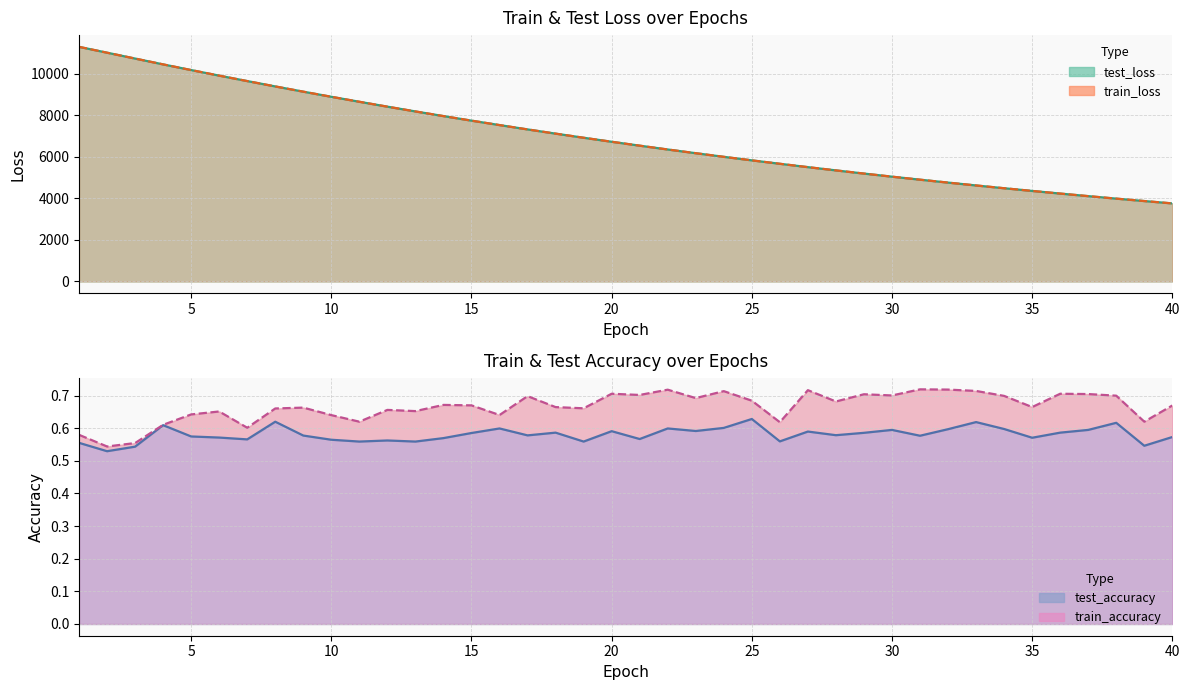

Reading right to left, list all the values displayed in this chart.

test_loss: 3759.9	3873.5	3989.9	4109.9	4233.3	4360.6	4490.4	4624.0	4761.4	4902.2	5047.2	5196.3	5349.3	5506.0	5667.8	5832.5	6002.5	6177.0	6355.8	6539.9	6728.1	6921.2	7119.4	7322.5	7531.3	7744.6	7963.8	8188.2	8417.6	8653.3	8893.3	9139.9	9391.8	9650.2	9911.8	10180.0	10453.2	10733.9	11016.6	11297.4
train_loss: 3759.4	3873.1	3989.5	4109.5	4232.8	4360.0	4489.9	4623.4	4760.8	4901.8	5046.7	5195.7	5348.6	5505.3	5667.3	5832.0	6001.9	6176.3	6355.2	6539.1	6727.4	6920.6	7118.8	7321.9	7530.6	7744.1	7963.1	8187.5	8417.1	8652.8	8892.9	9139.3	9391.3	9649.4	9911.4	10179.7	10453.0	10733.5	11015.6	11297.7
test_accuracy: 0.6	0.5	0.6	0.6	0.6	0.6	0.6	0.6	0.6	0.6	0.6	0.6	0.6	0.6	0.6	0.6	0.6	0.6	0.6	0.6	0.6	0.6	0.6	0.6	0.6	0.6	0.6	0.6	0.6	0.6	0.6	0.6	0.6	0.6	0.6	0.6	0.6	0.5	0.5	0.6
train_accuracy: 0.7	0.6	0.7	0.7	0.7	0.7	0.7	0.7	0.7	0.7	0.7	0.7	0.7	0.7	0.6	0.7	0.7	0.7	0.7	0.7	0.7	0.7	0.7	0.7	0.6	0.7	0.7	0.7	0.7	0.6	0.6	0.7	0.7	0.6	0.7	0.6	0.6	0.6	0.5	0.6